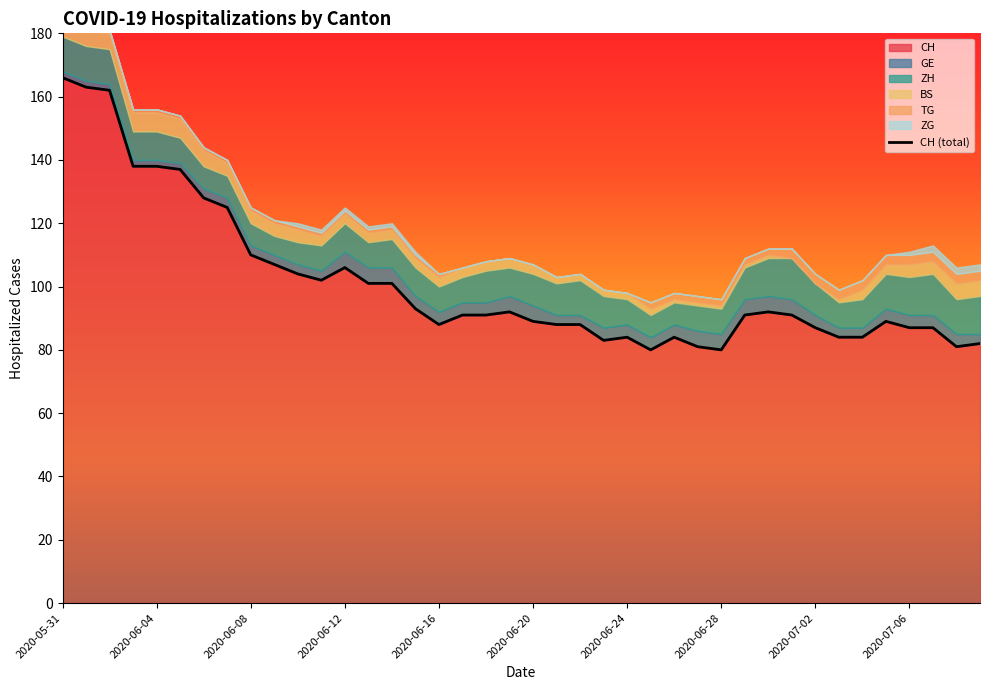

Between 26 and 27, which is larger?

26